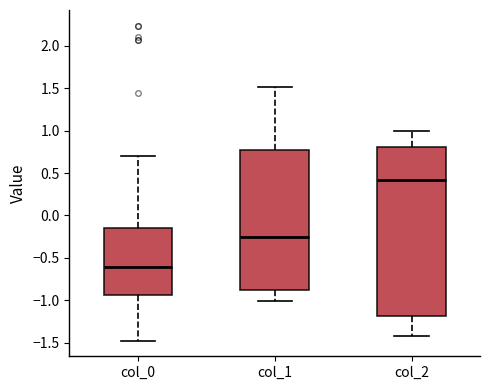

Which box's median line is the lowest?

col_0